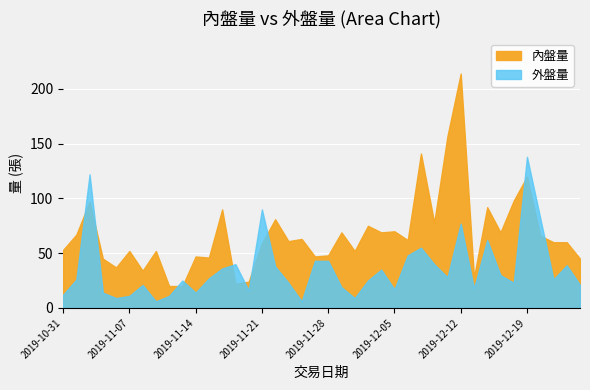

Where is 外盤量 nearest to the value 72?

2019-12-12